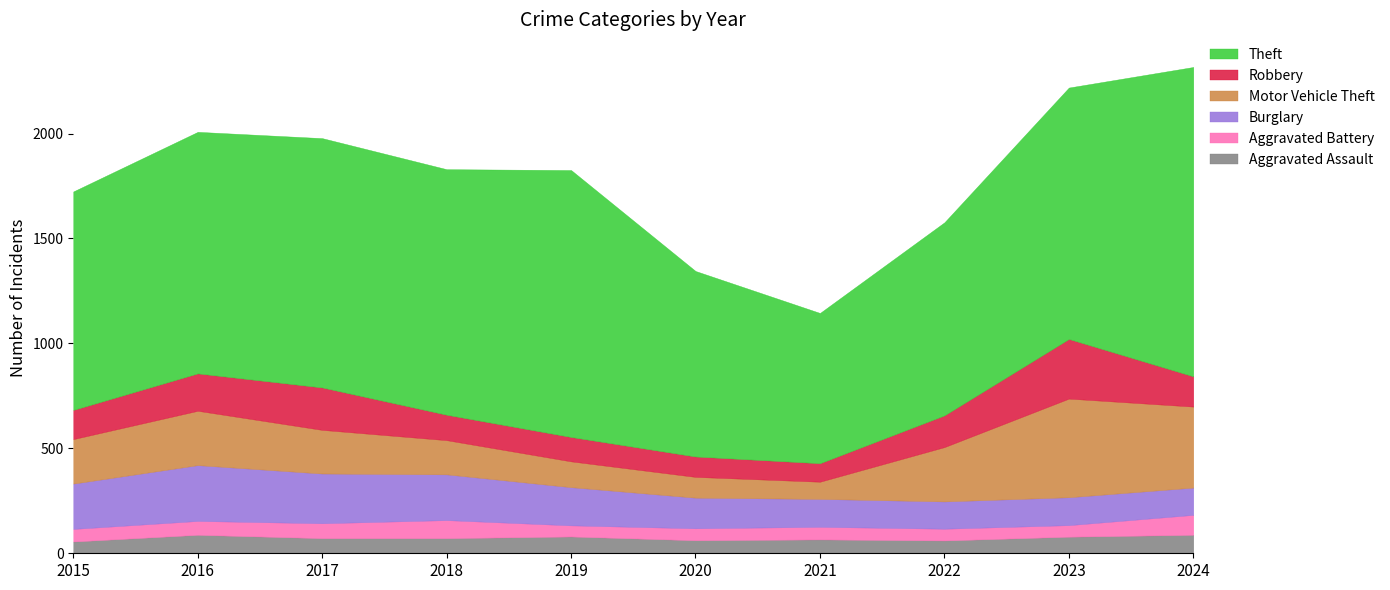

What is the maximum value for Aggravated Assault?

88